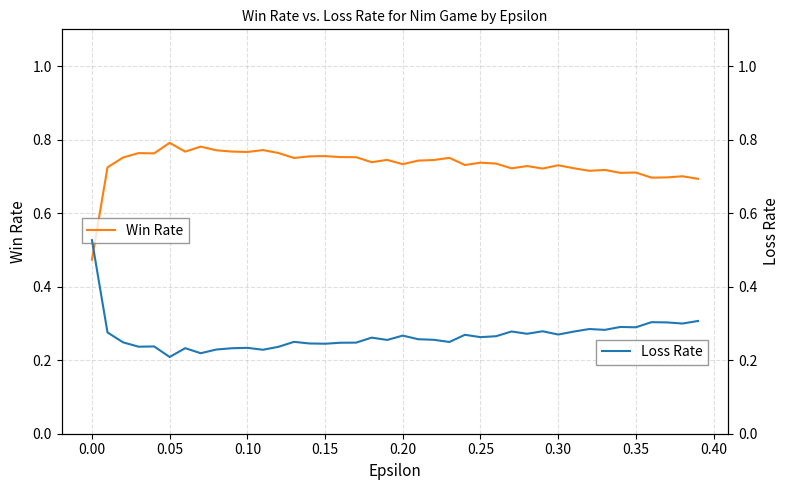

How many lines are shown in the chart?

2